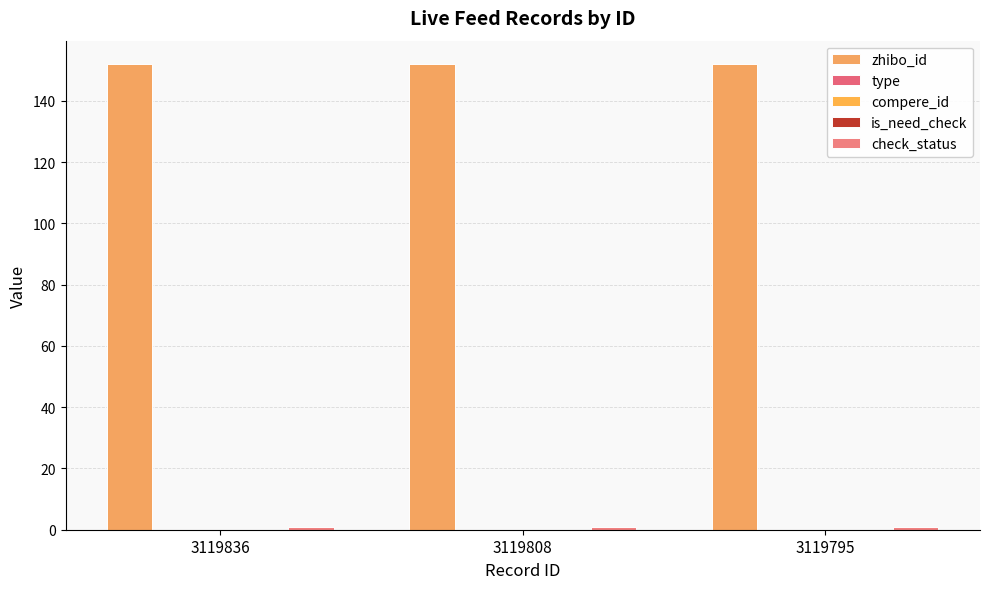

Reading right to left, extract all data points from this chart.

zhibo_id: 3119795=152	3119808=152	3119836=152
type: 3119795=0	3119808=0	3119836=0
compere_id: 3119795=0	3119808=0	3119836=0
is_need_check: 3119795=0	3119808=0	3119836=0
check_status: 3119795=1	3119808=1	3119836=1